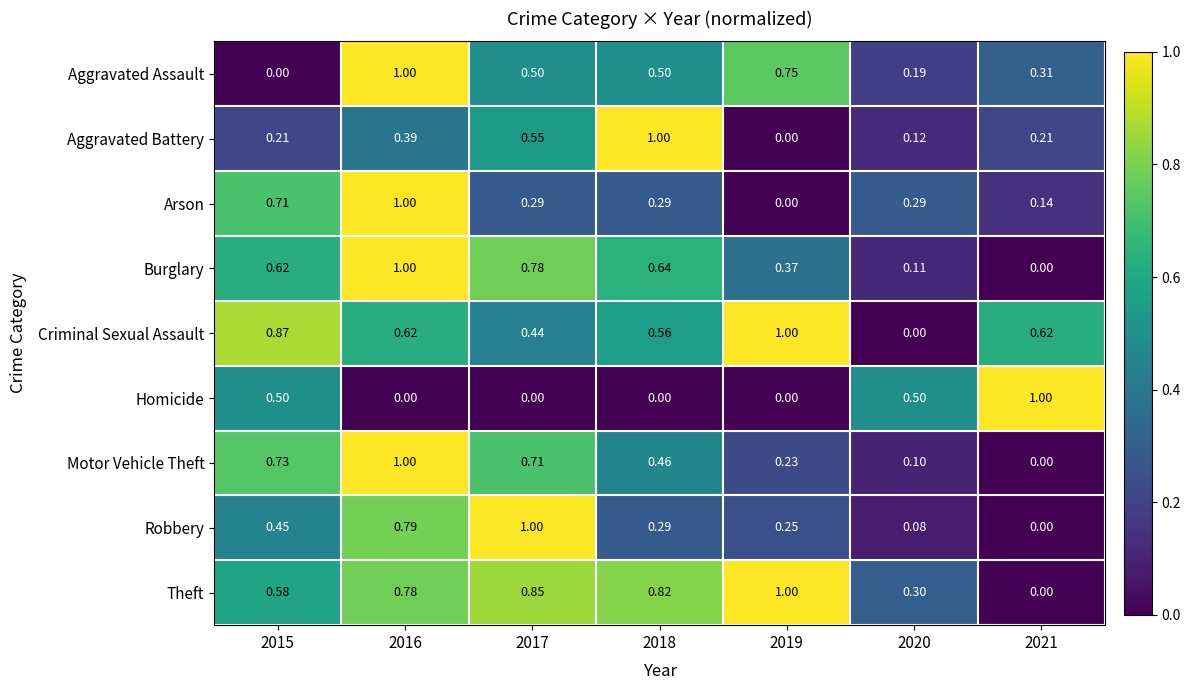

Is the value of Motor Vehicle Theft at 2016 greater than the value of Robbery at 2016?

Yes